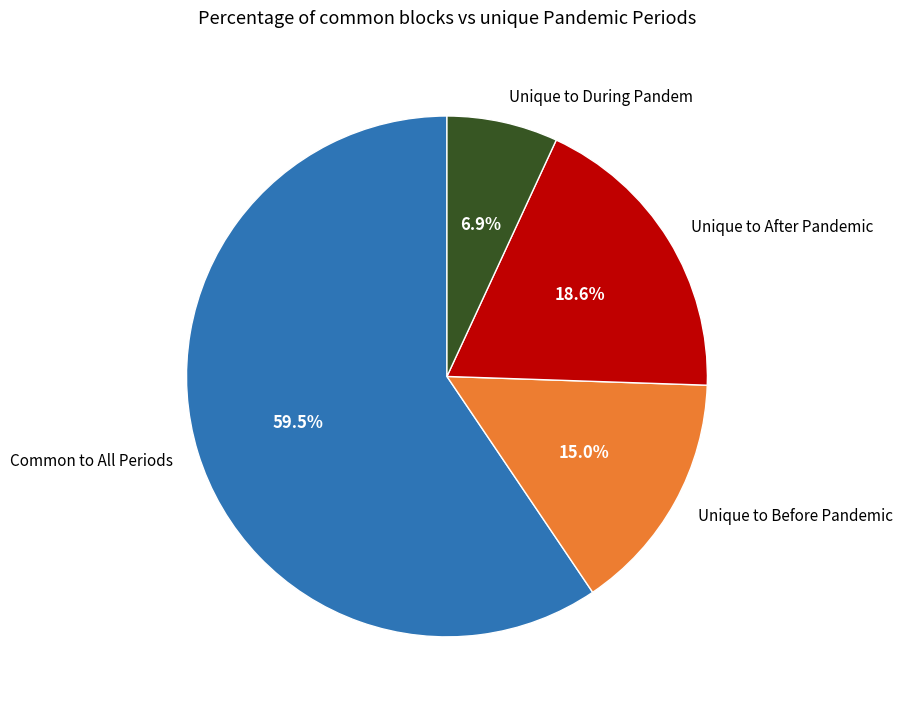

Do Unique to Before Pandemic and Unique to During Pandem together represent more than half of the pie?

No